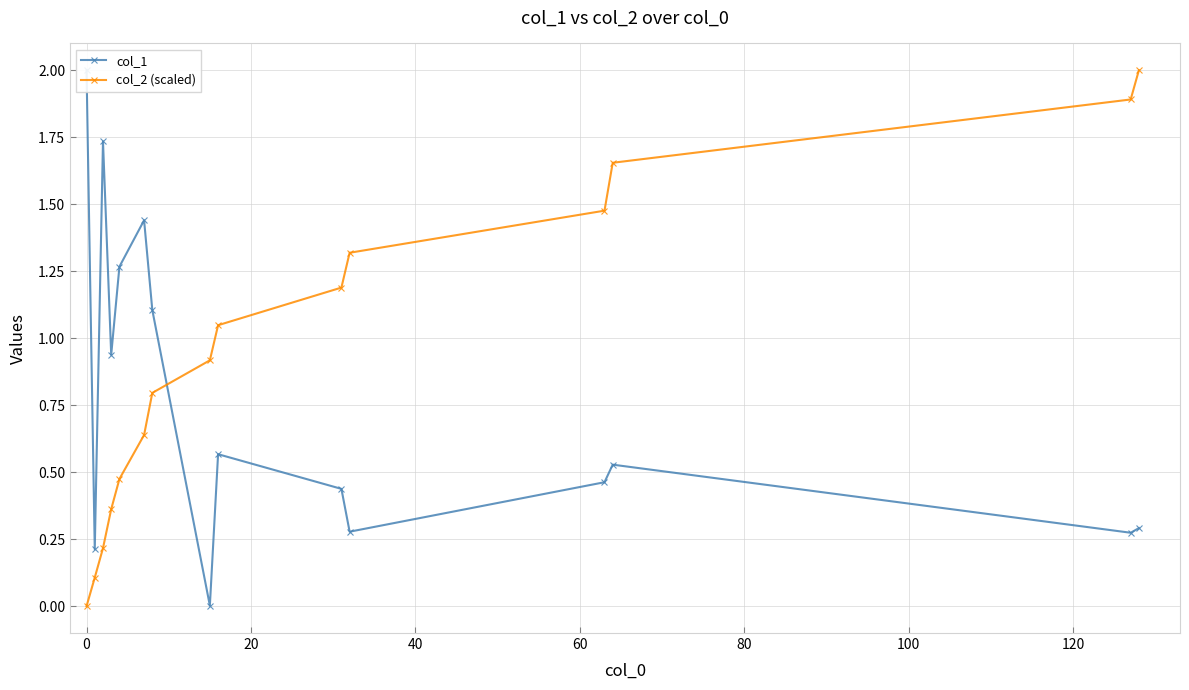

At how many categories does at least one series exceed 1?

12